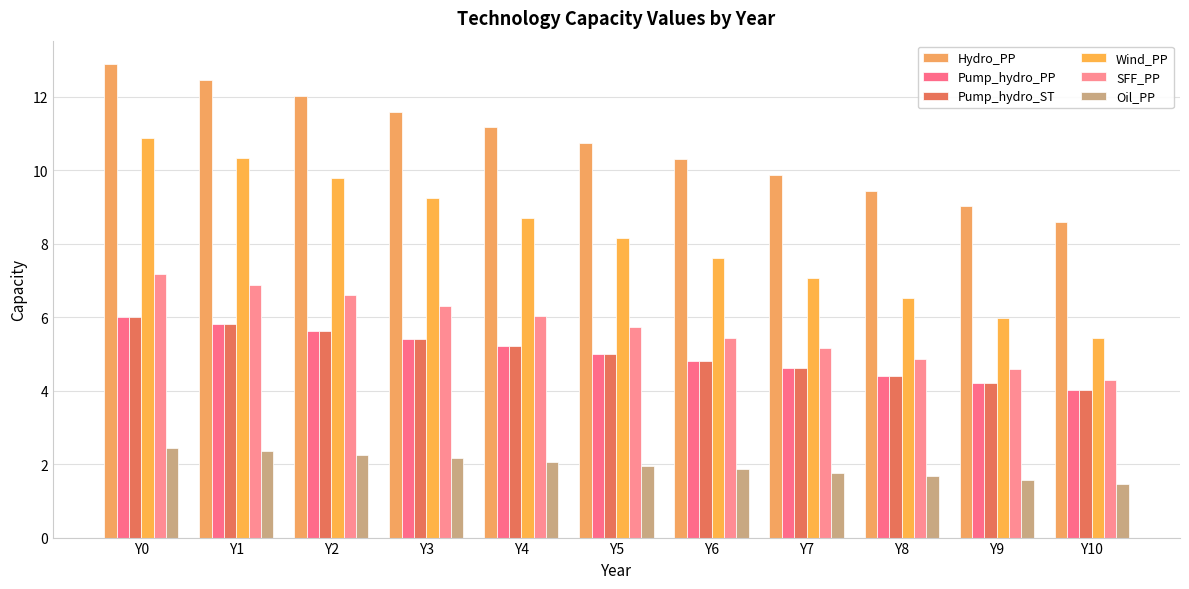

What is the difference between the Wind_PP values at Y1 and Y7?

3.3